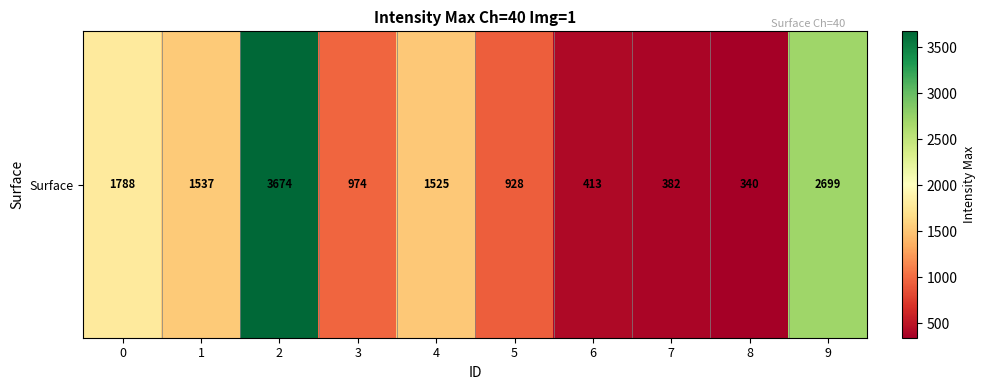

What is the average value?

1426